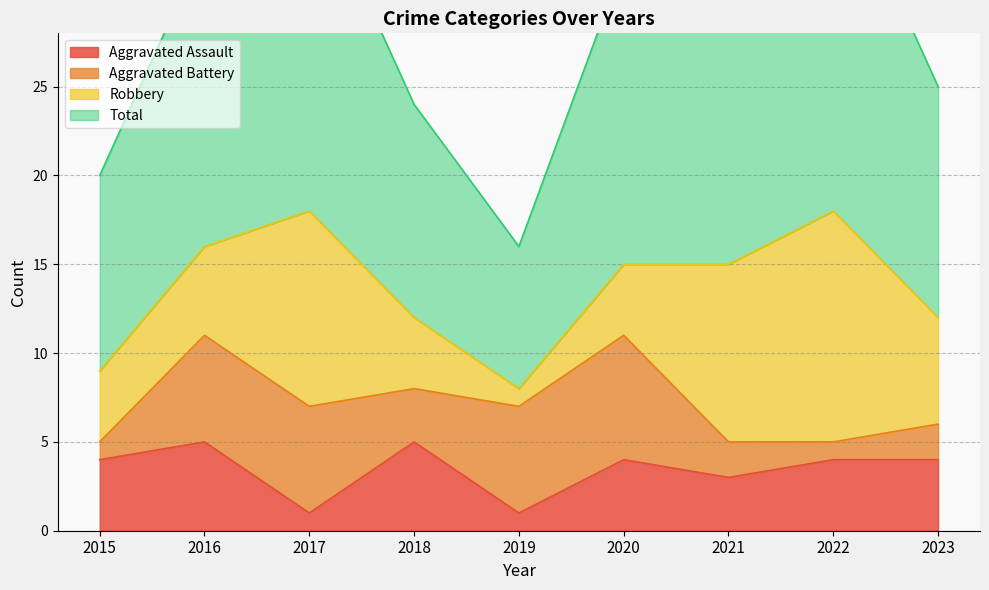

Which series changed the most between 2015 and 2019?

Total